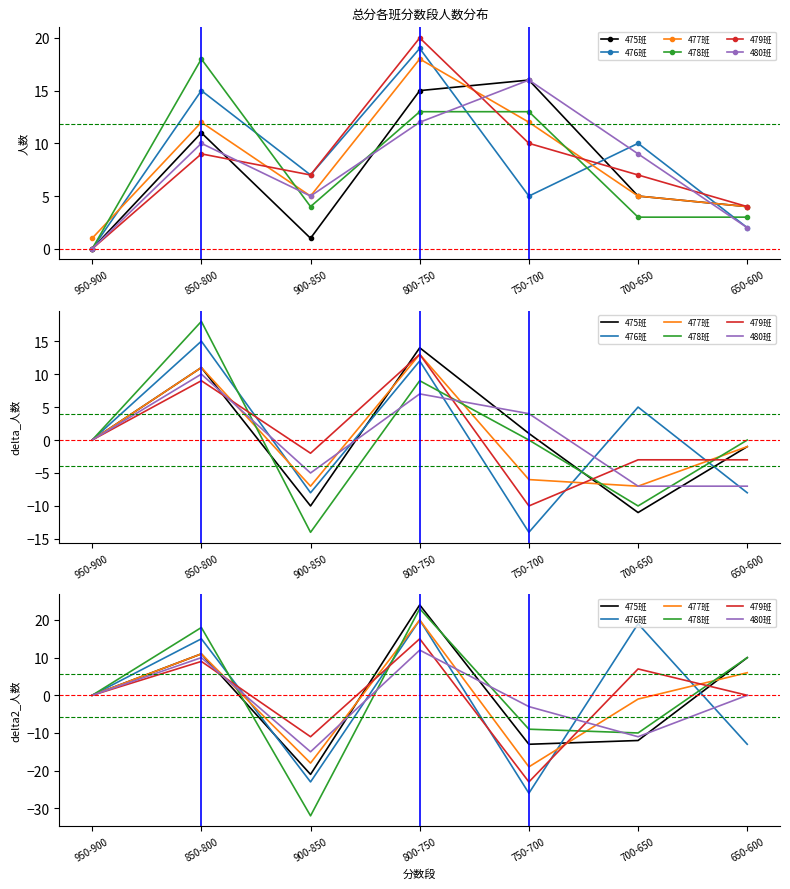

Is it true that 477班 equals 34 at 800-750?

False